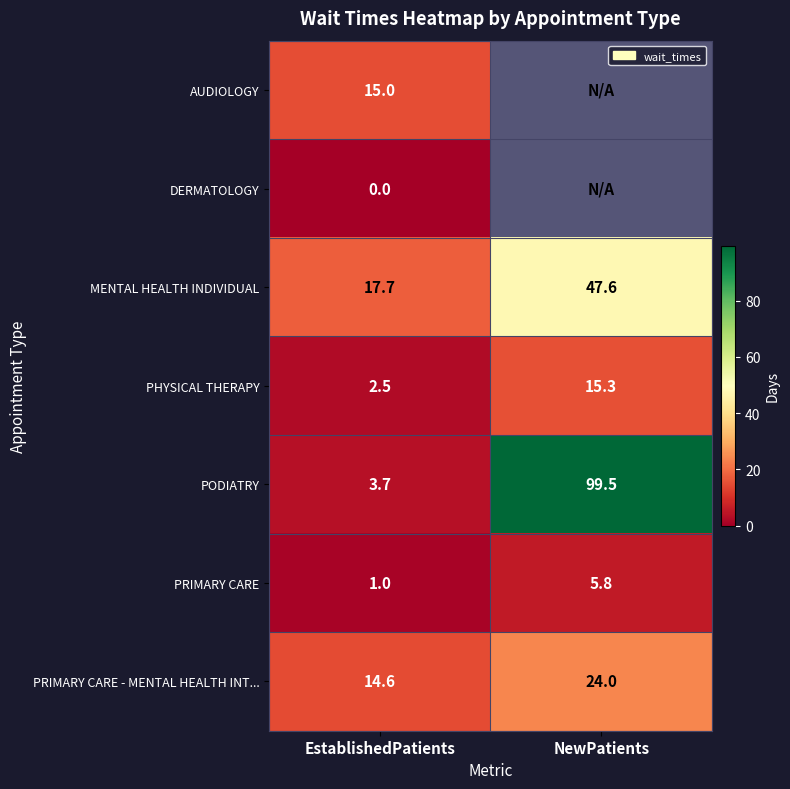

List the labels in order of MENTAL HEALTH INDIVIDUAL value, smallest first.

EstablishedPatients, NewPatients